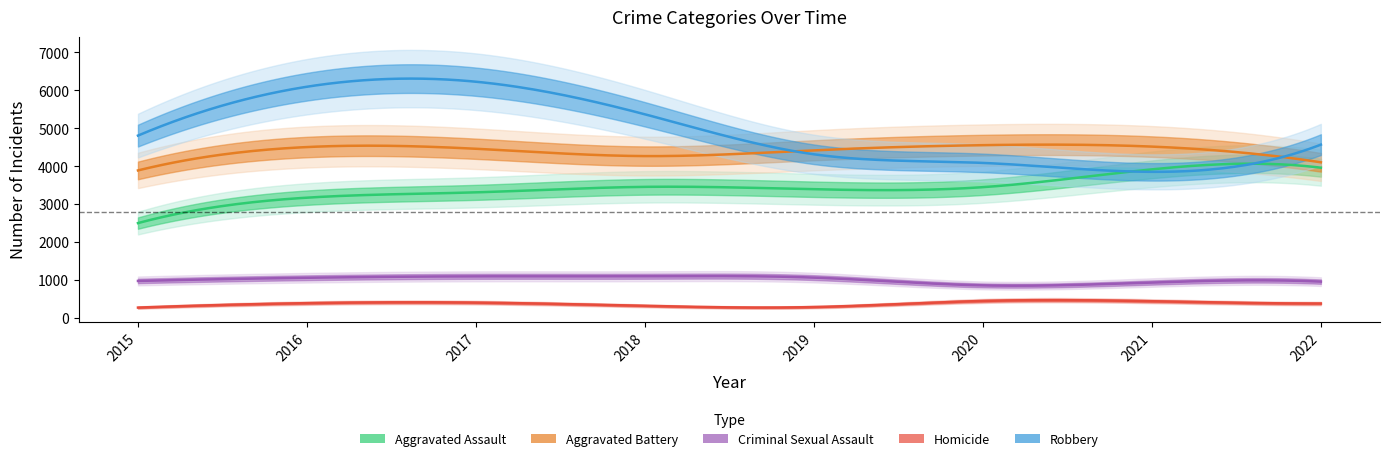

Reading right to left, transcribe all the data shown in this chart.

Aggravated Assault: 3957	3913	3444	3389	3452	3307	3167	2497
Aggravated Battery: 4099	4513	4551	4416	4263	4456	4501	3885
Criminal Sexual Assault: 954	930	855	1060	1095	1093	1056	972
Homicide: 377	438	445	284	316	401	387	270
Robbery: 4565	3848	4083	4310	5364	6223	6091	4803